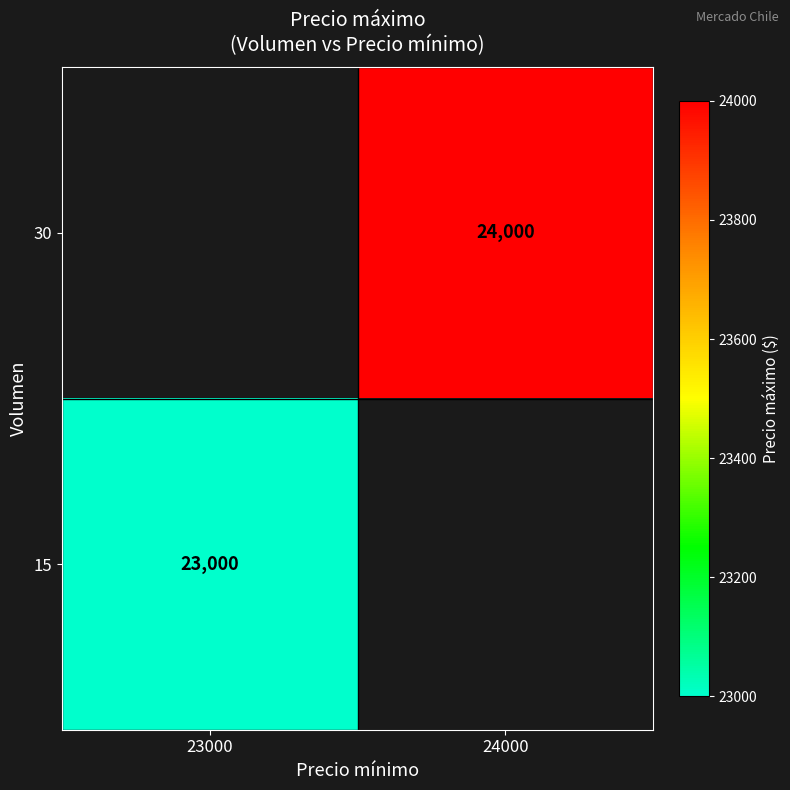

Between 23000 and 24000, which is larger?

24000